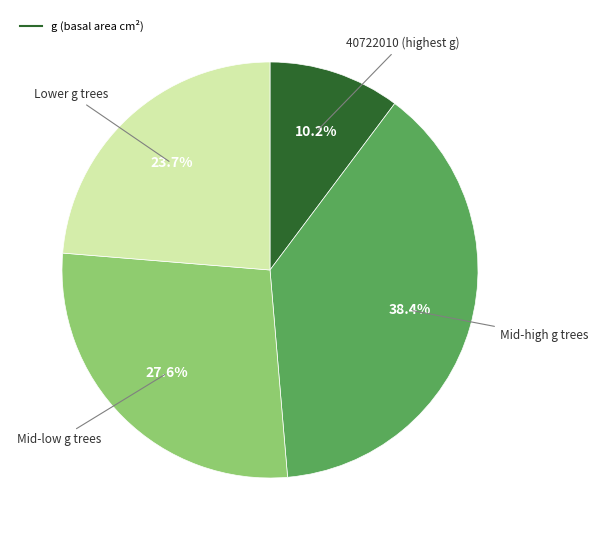

Does any single category account for the majority?

No